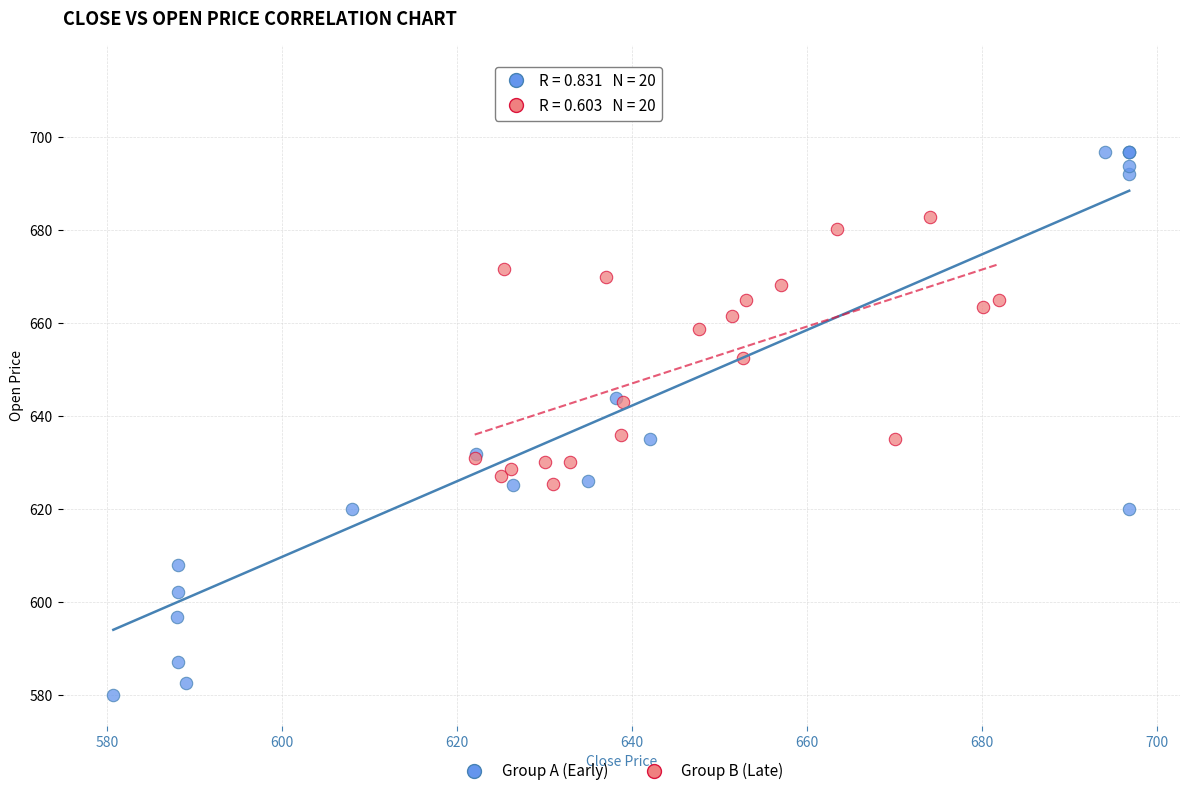

What are all the series names shown in the legend?

Group A (Early), Group B (Late)